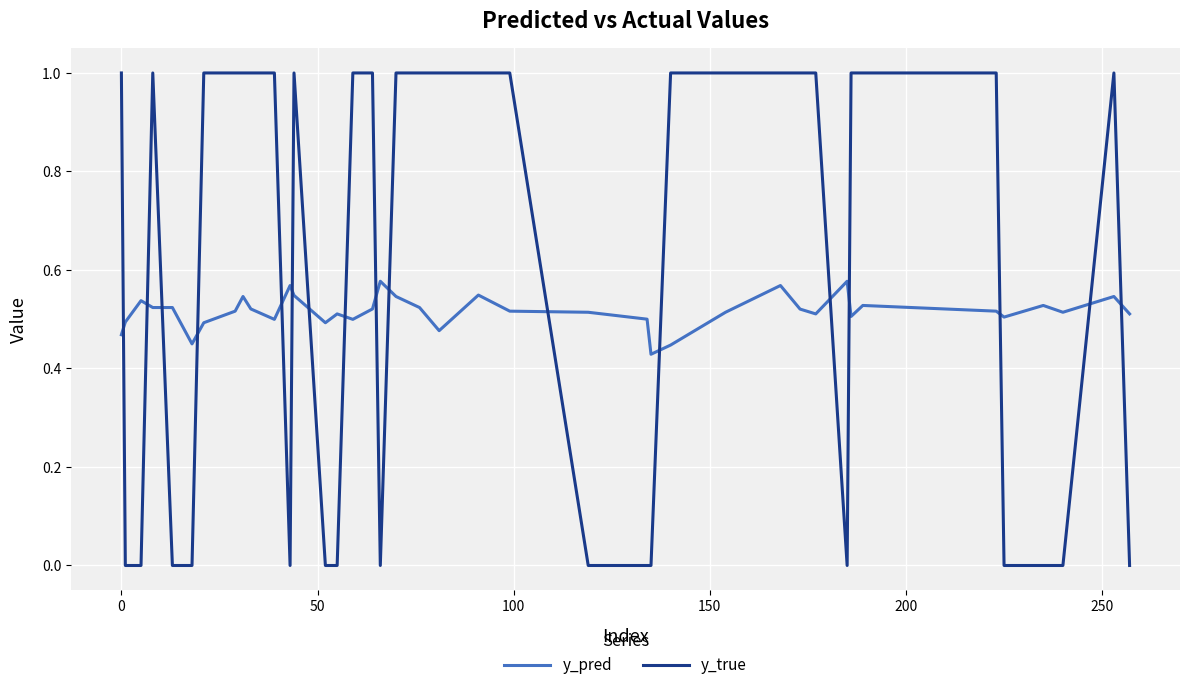

Rank the series by their maximum value, from highest to lowest.

y_true, y_pred